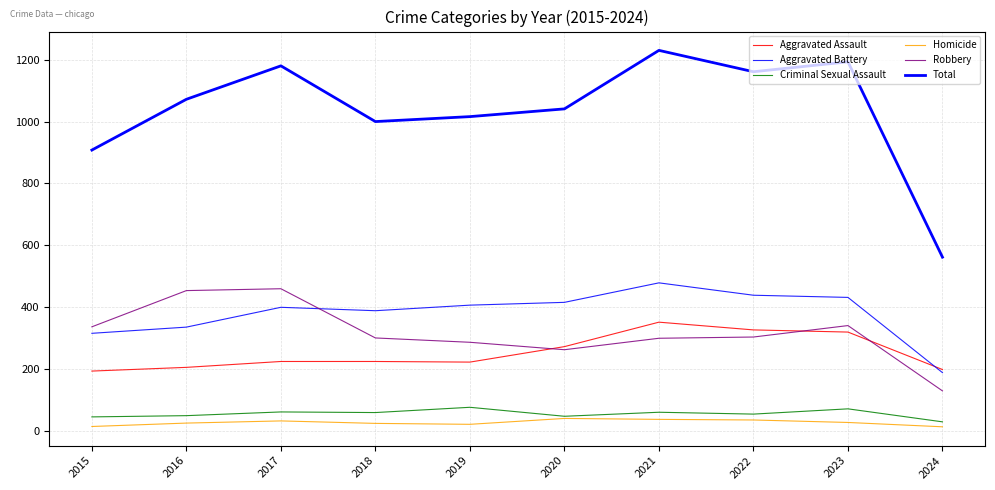

At which category is the sum across all series the highest?

2021